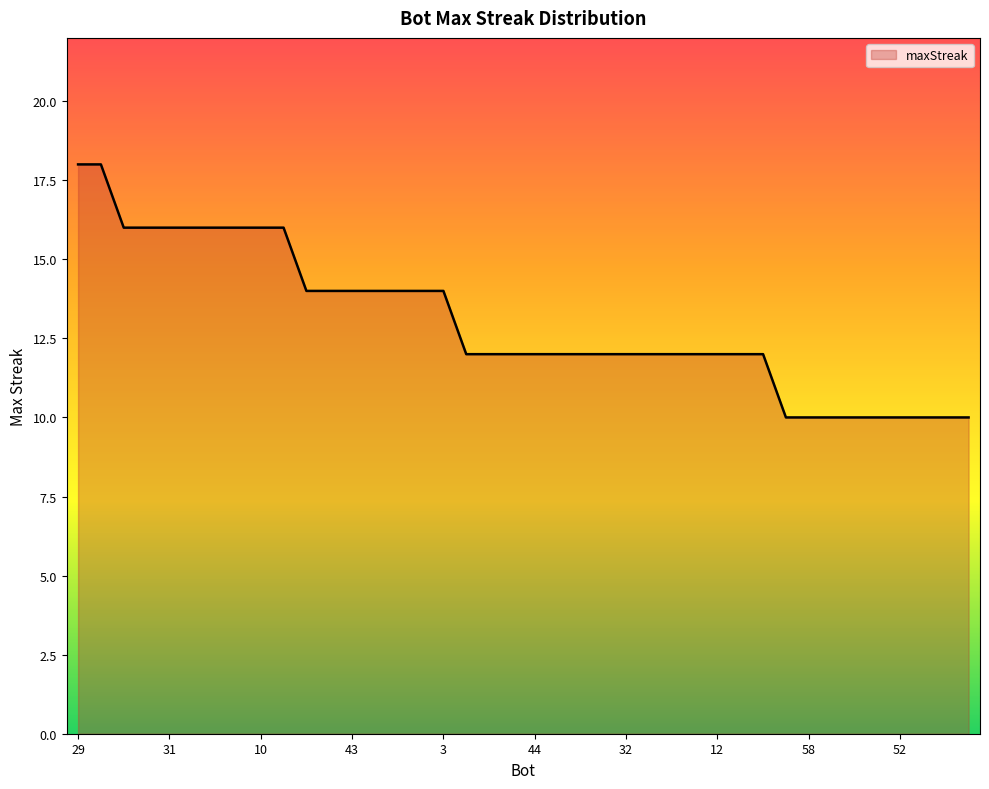

How many lines are shown in the chart?

1